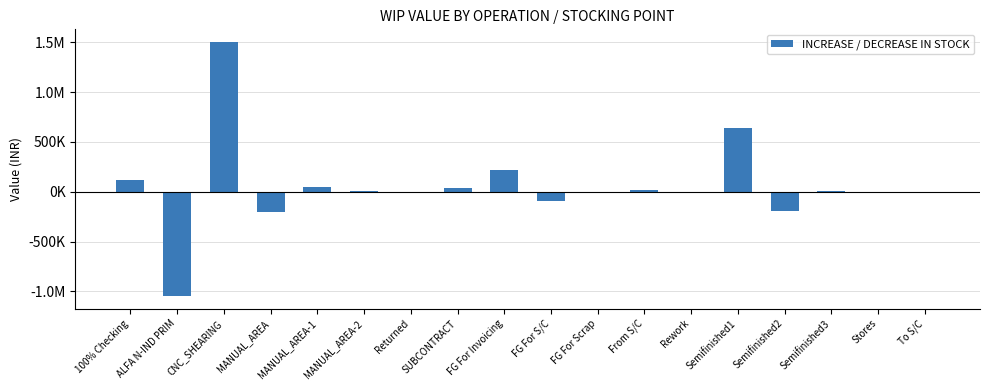

The value at Semifinished2 is -194226.5. True or false?

True